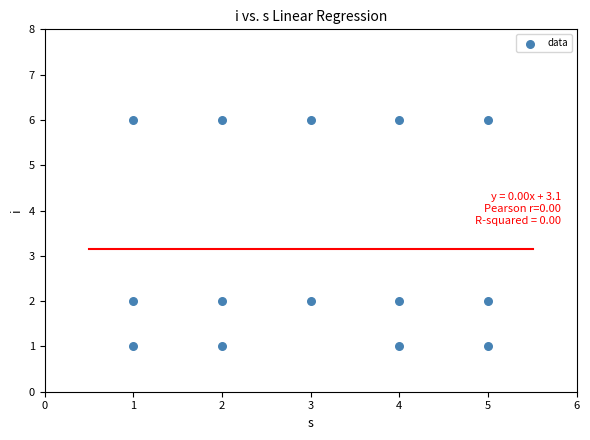

What is the range of Y values (max minus min)?

5